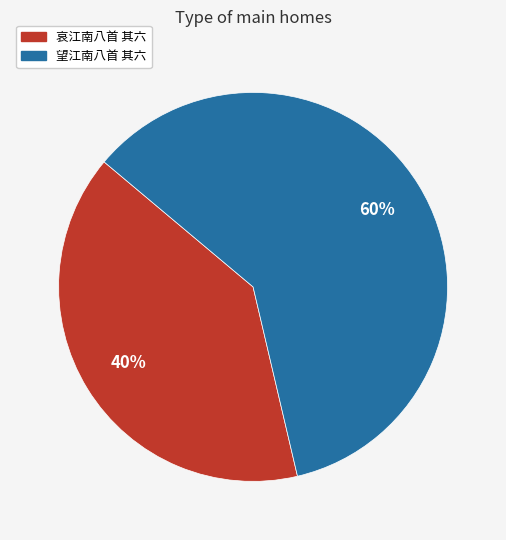

To the nearest percent, what portion does 哀江南八首 其六 represent?

40%